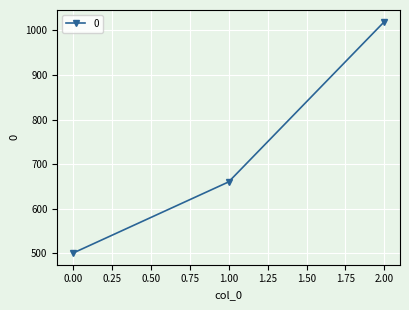

Reading right to left, extract all data points from this chart.

1020	660	500